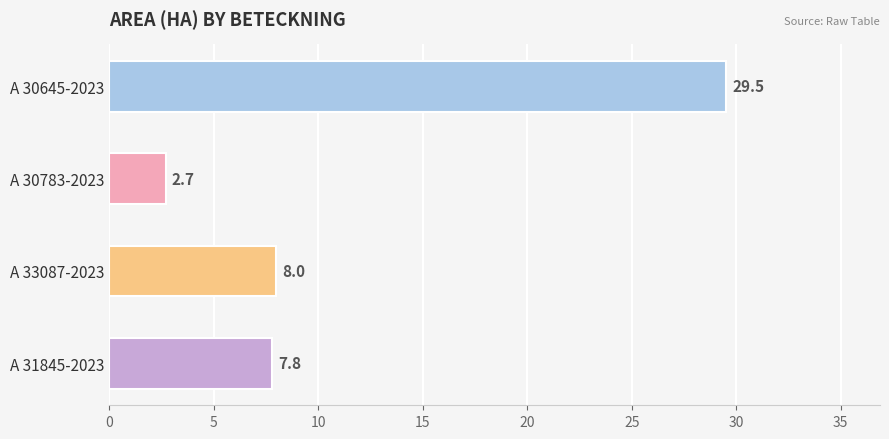

How many series are shown in this chart?

1